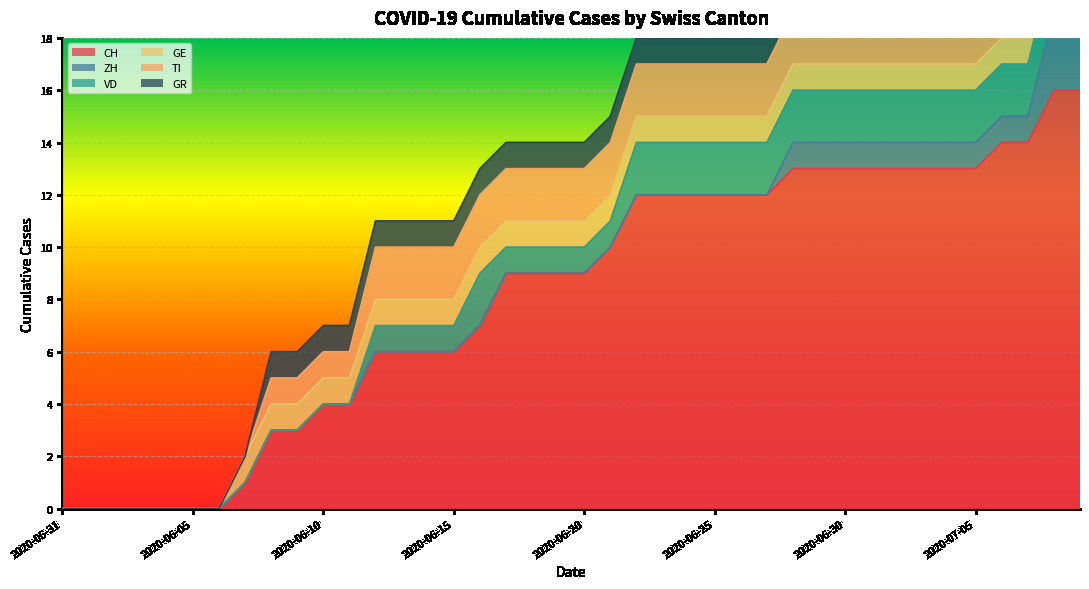

Is it true that TI equals 0 at 2020-06-03?

True